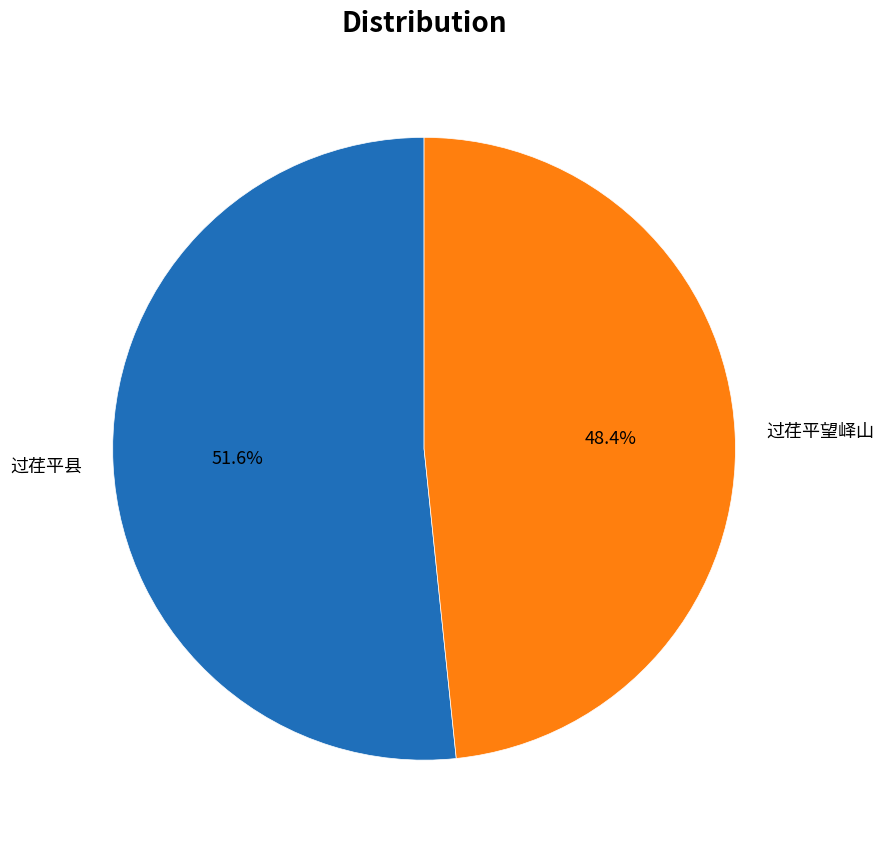

Is there a majority slice in this chart?

Yes